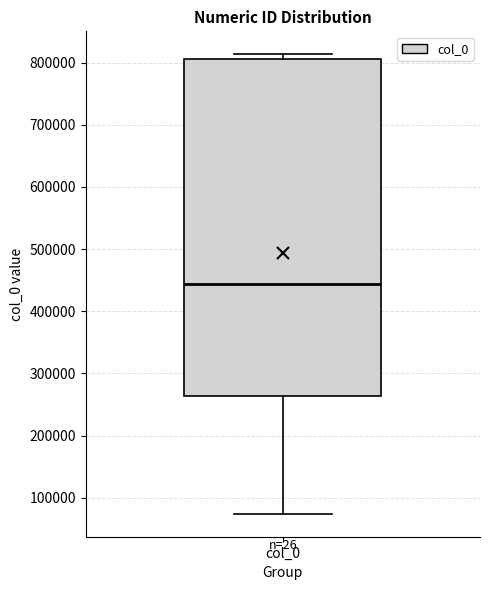

Where is the upper edge of the box for col_0 on the y-axis? The values are not printed on the chart, so give them approximately, as read against the axis.

810000